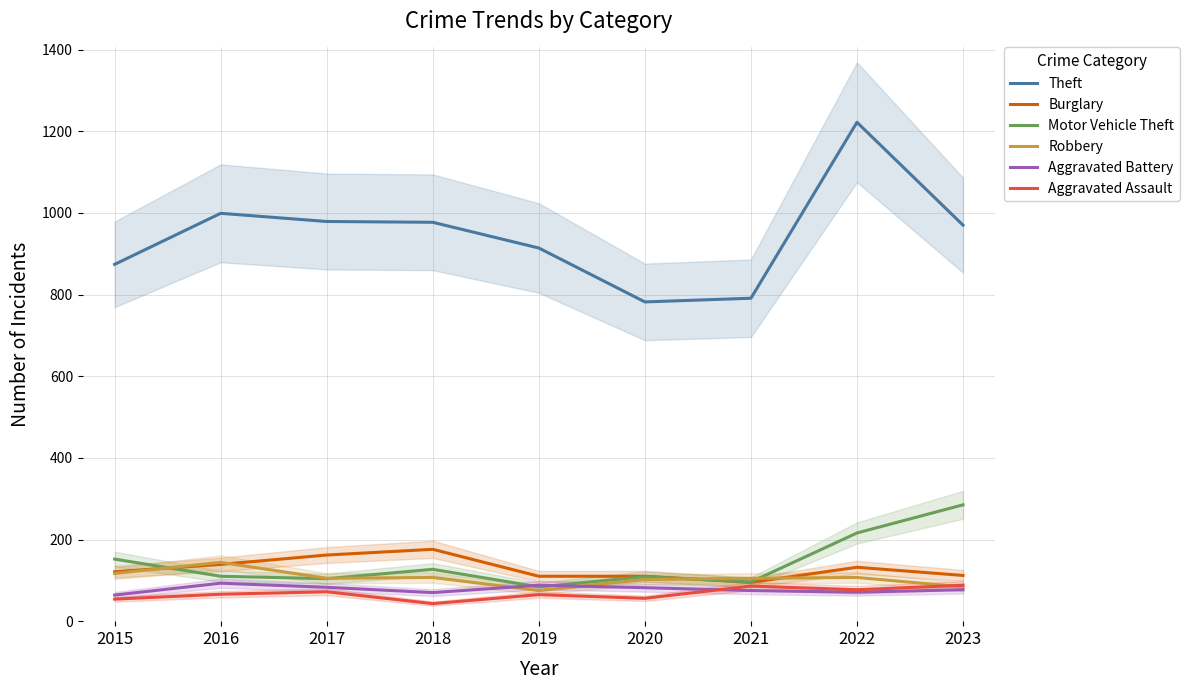

How many data points in Aggravated Assault are above 66?

4